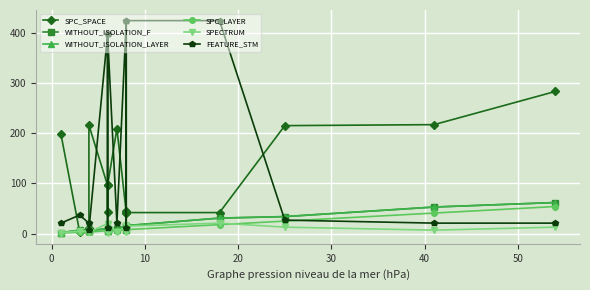

True or false: WITHOUT_ISOLATION_F has more than 1 interior local peaks.

True